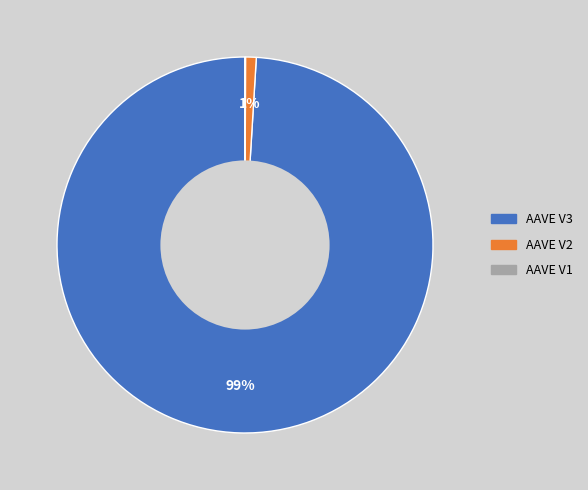

To the nearest percent, what is the difference between the largest and smallest slice percentages?

99%